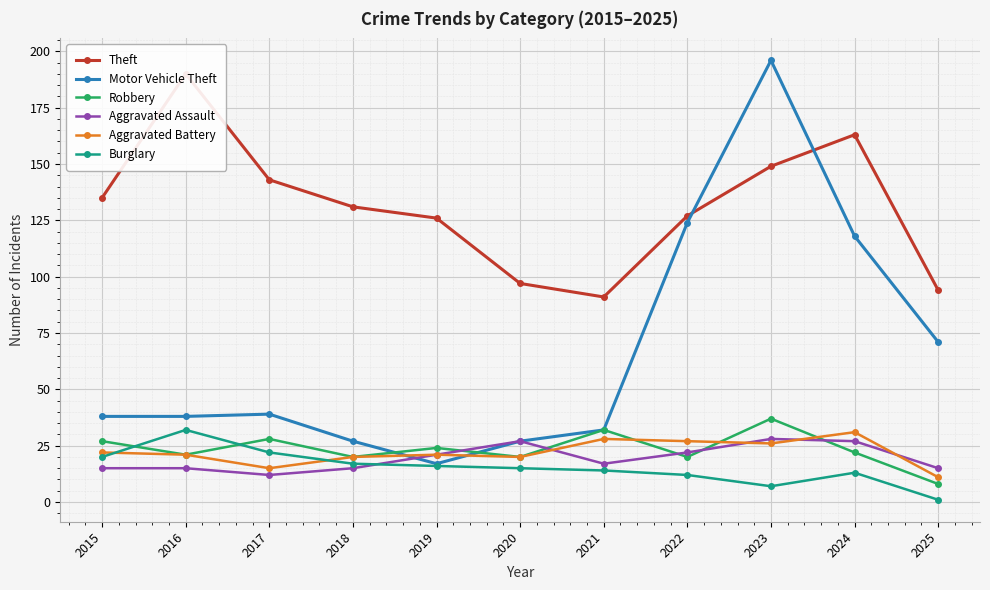

True or false: Robbery and Theft intersect in this chart.

False